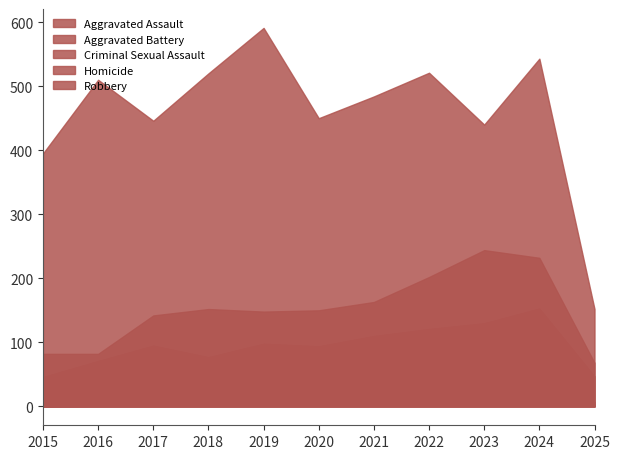

What is the highest value of the Robbery series?

591